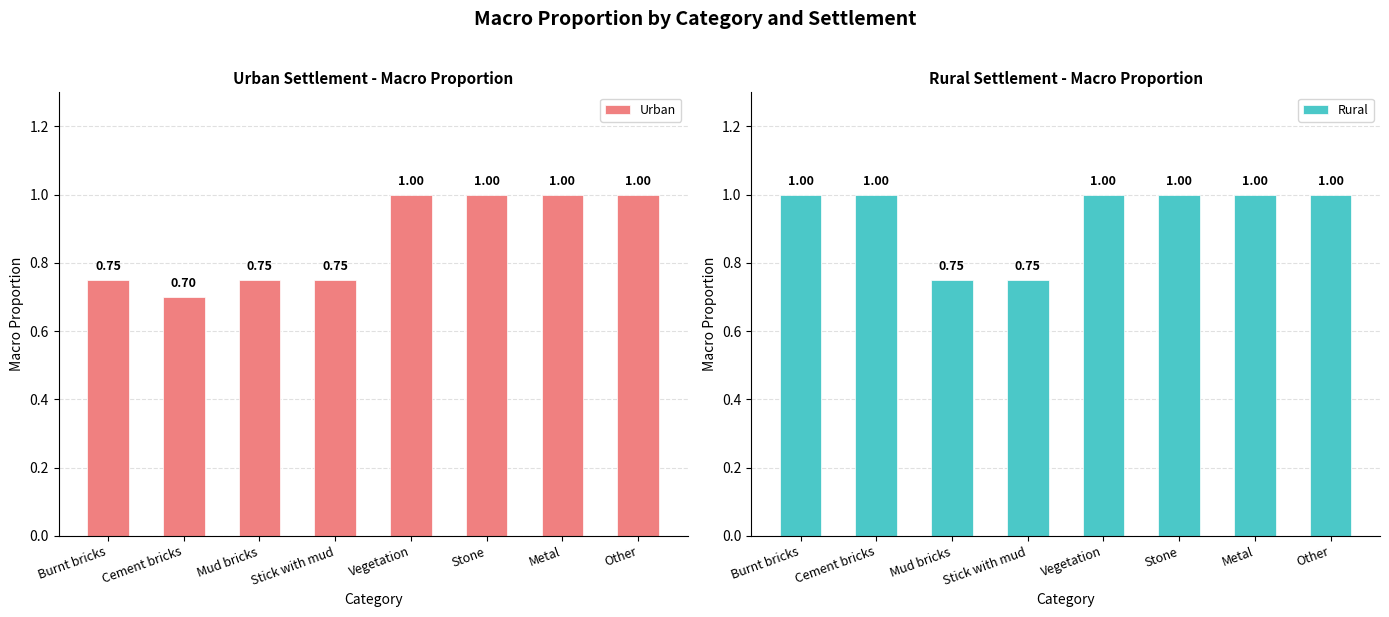

Rank the series by their maximum value, from highest to lowest.

Urban, Rural